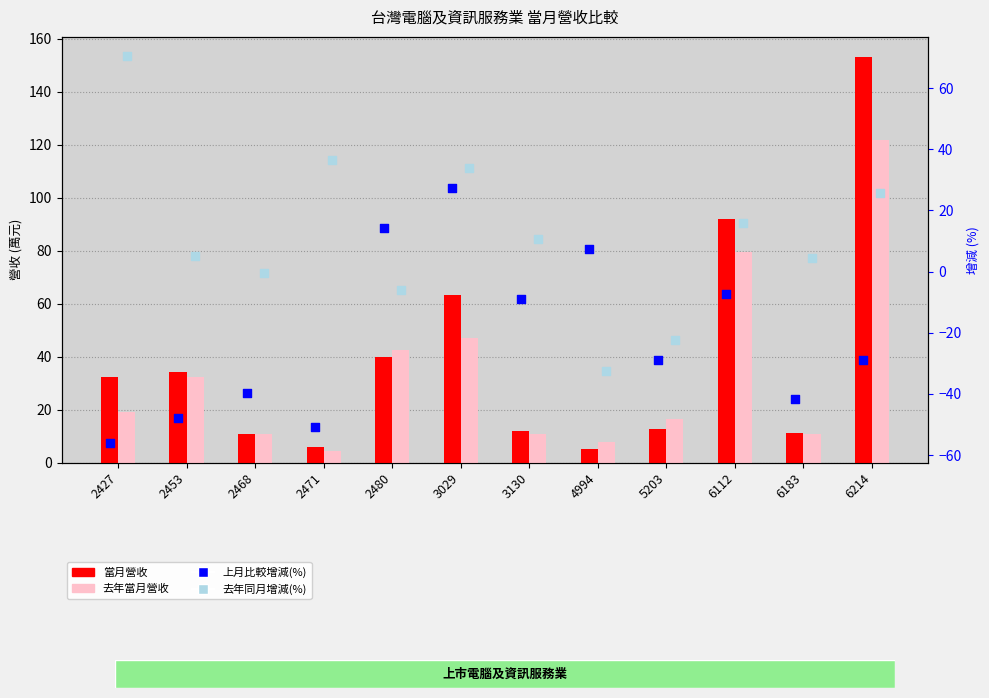

What is the total value across all series at 5203?

-21.8